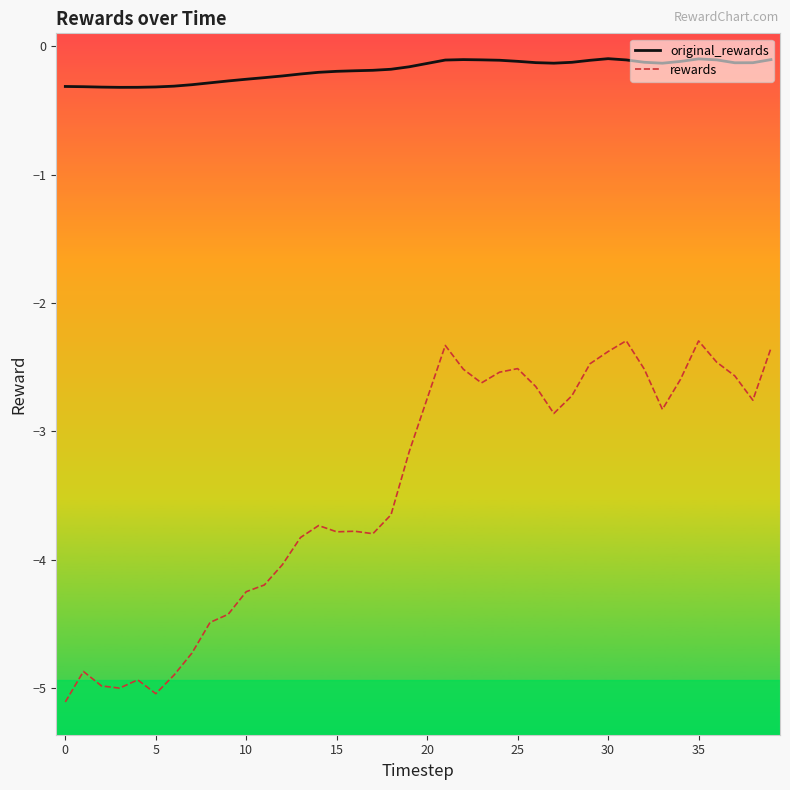

Which series has the largest total across all categories?

original_rewards